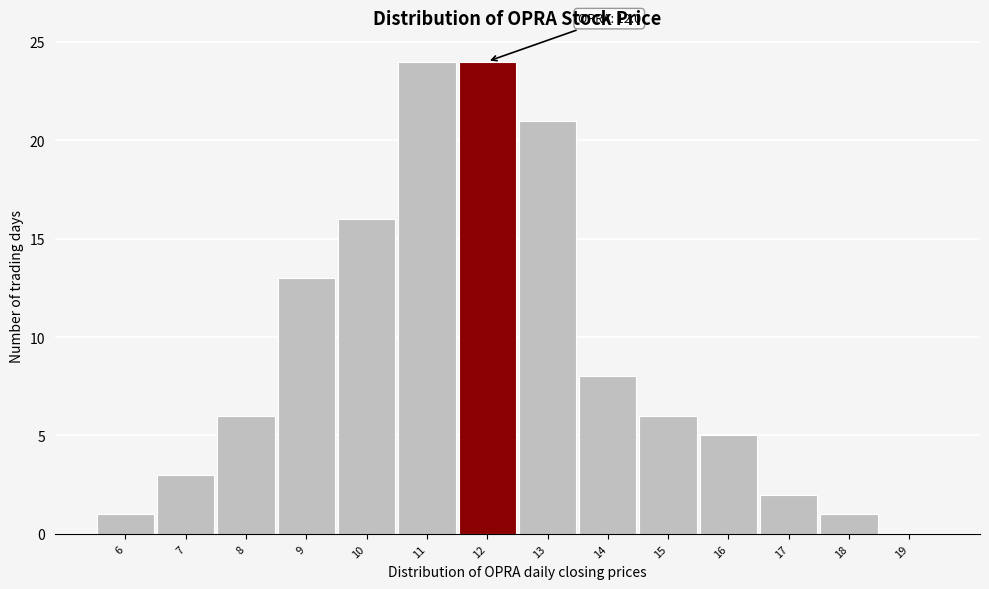

Reading right to left, transcribe all the data shown in this chart.

19=0	18=1	17=2	16=5	15=6	14=8	13=21	12=24	11=24	10=16	9=13	8=6	7=3	6=1